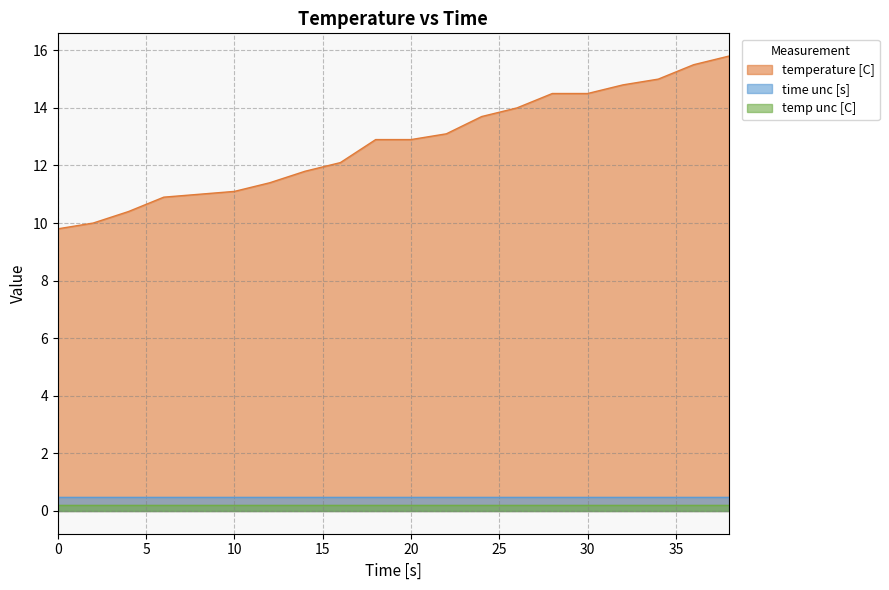

Between 8 and 24, which series saw the biggest shift?

temperature [C]